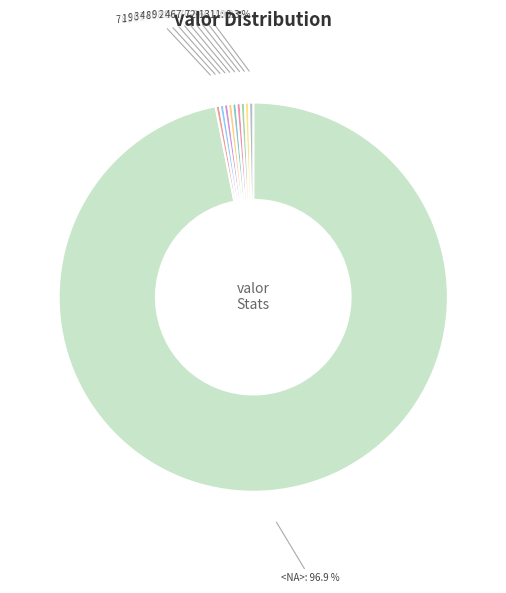

What is the largest slice in the pie chart?

<NA>